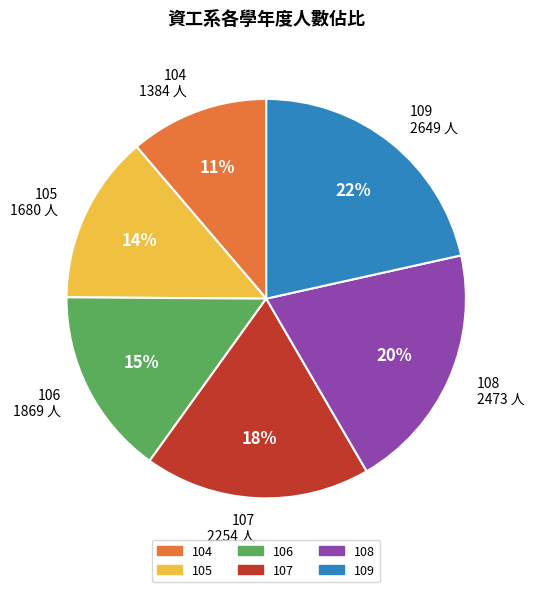

What is the ratio of the value at 104 1384 人 to the value at 107 2254 人?

0.6